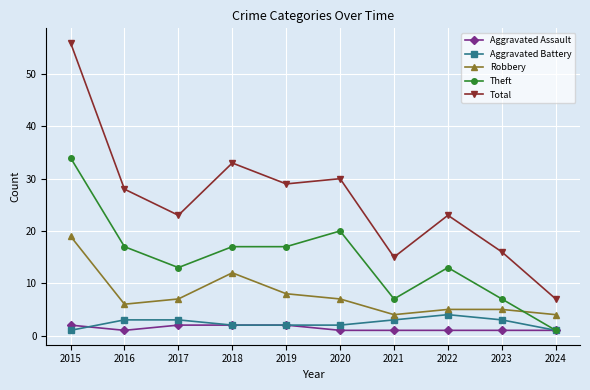

True or false: Aggravated Assault and Robbery intersect in this chart.

False